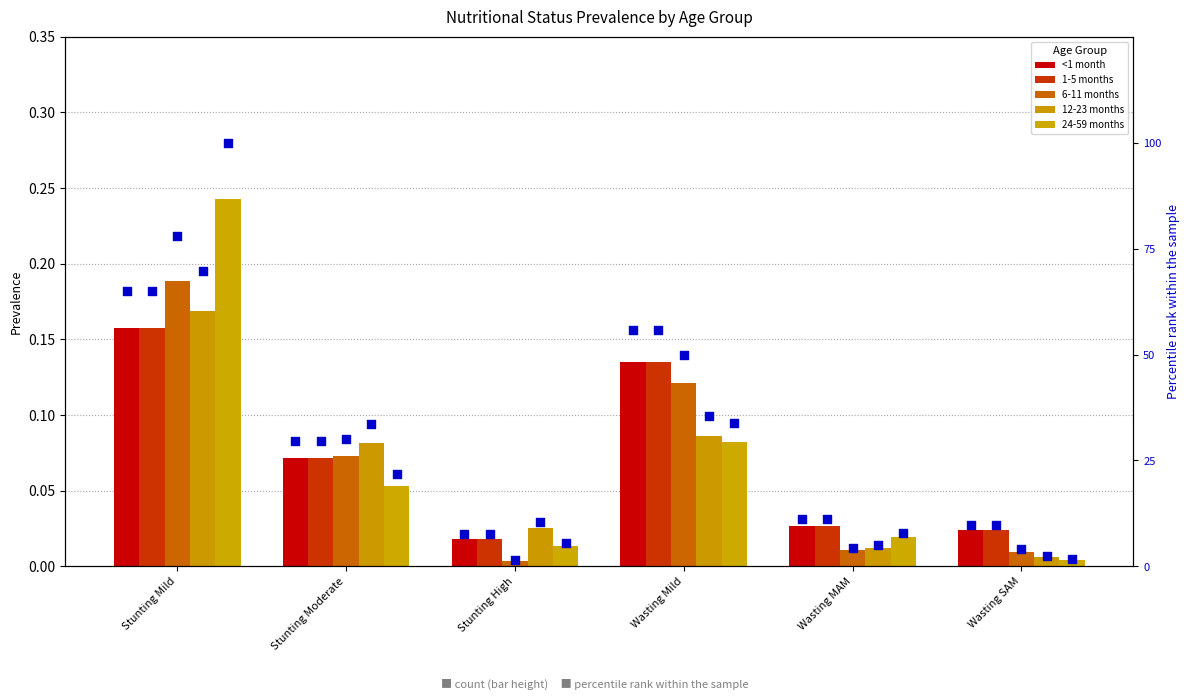

Which series reaches the minimum Y coordinate?

6-11 months